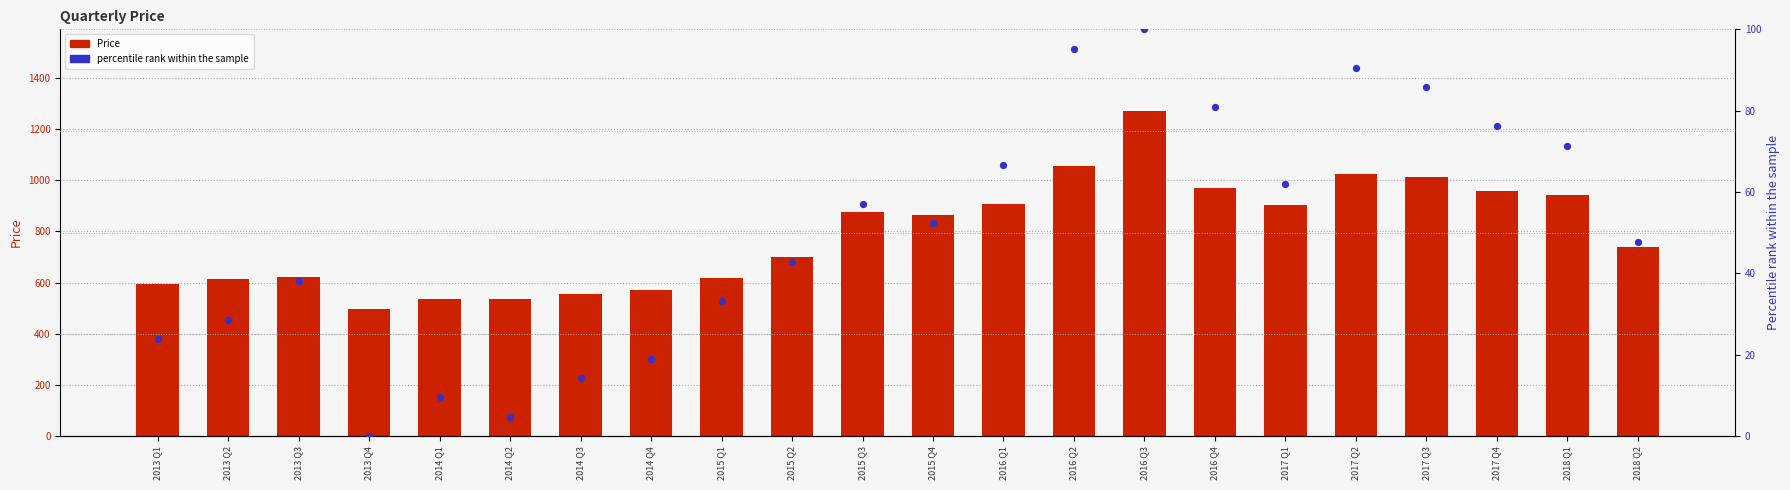

Which series has the largest total across all categories?

Price